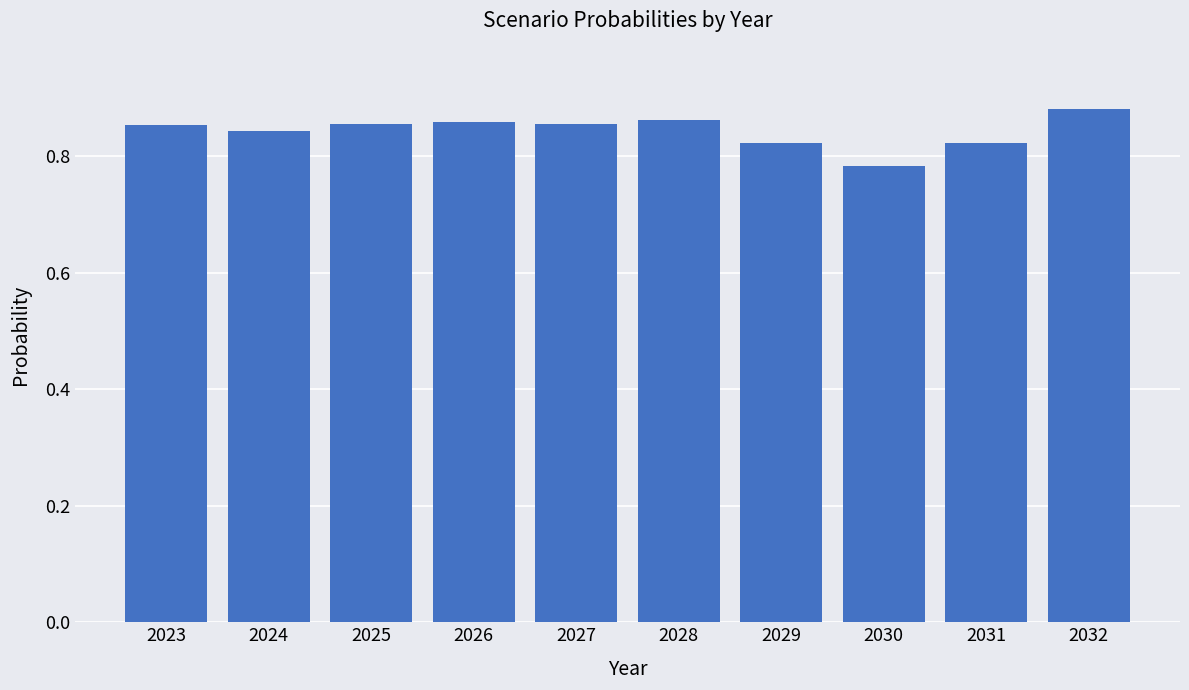

How many values are between 0 and 1?

10